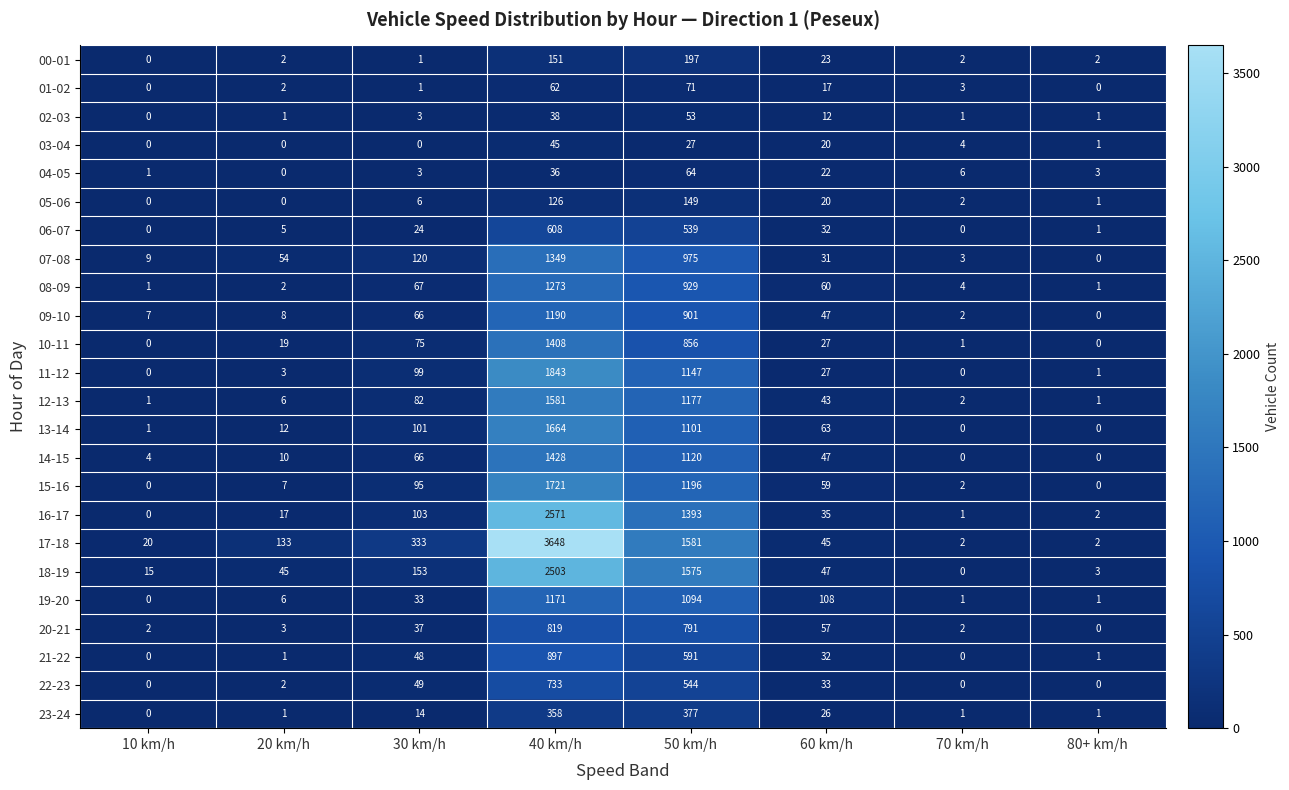

How many positive values does the 21-22 series have?

6